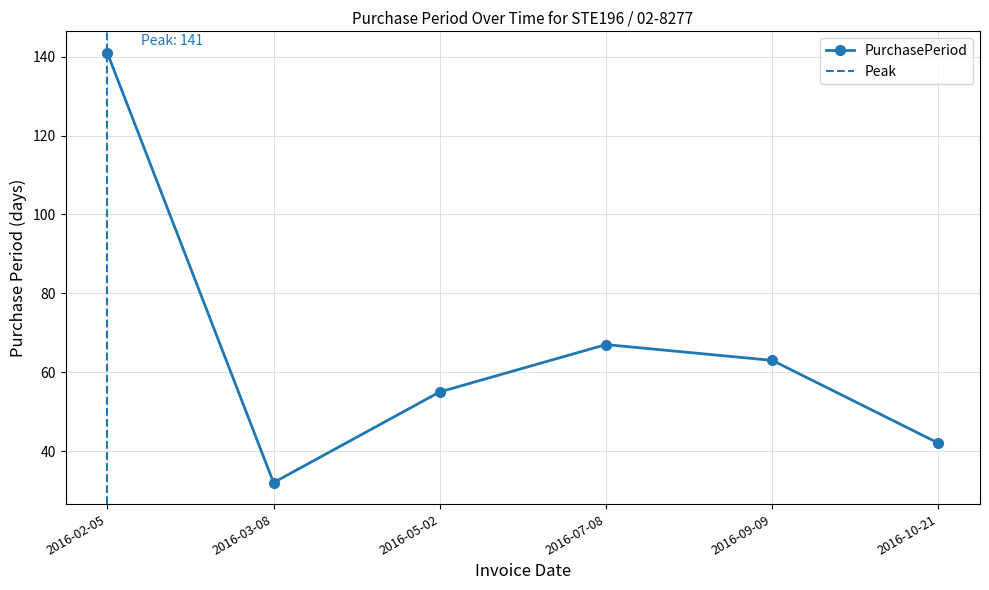

What is the smallest value displayed?

32